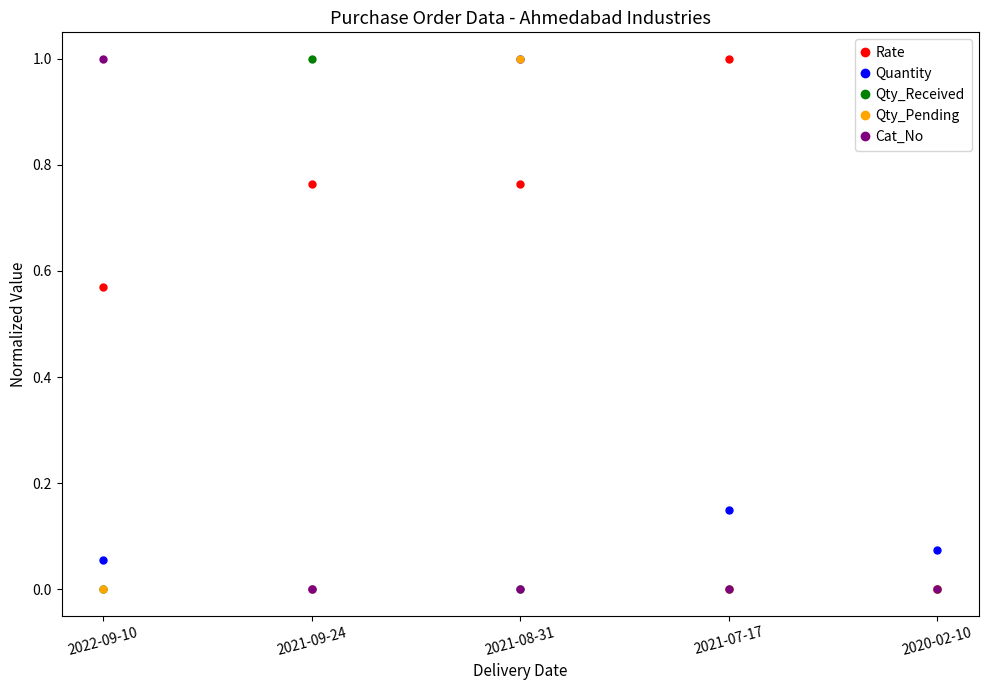

How many positive values does the Quantity series have?

4